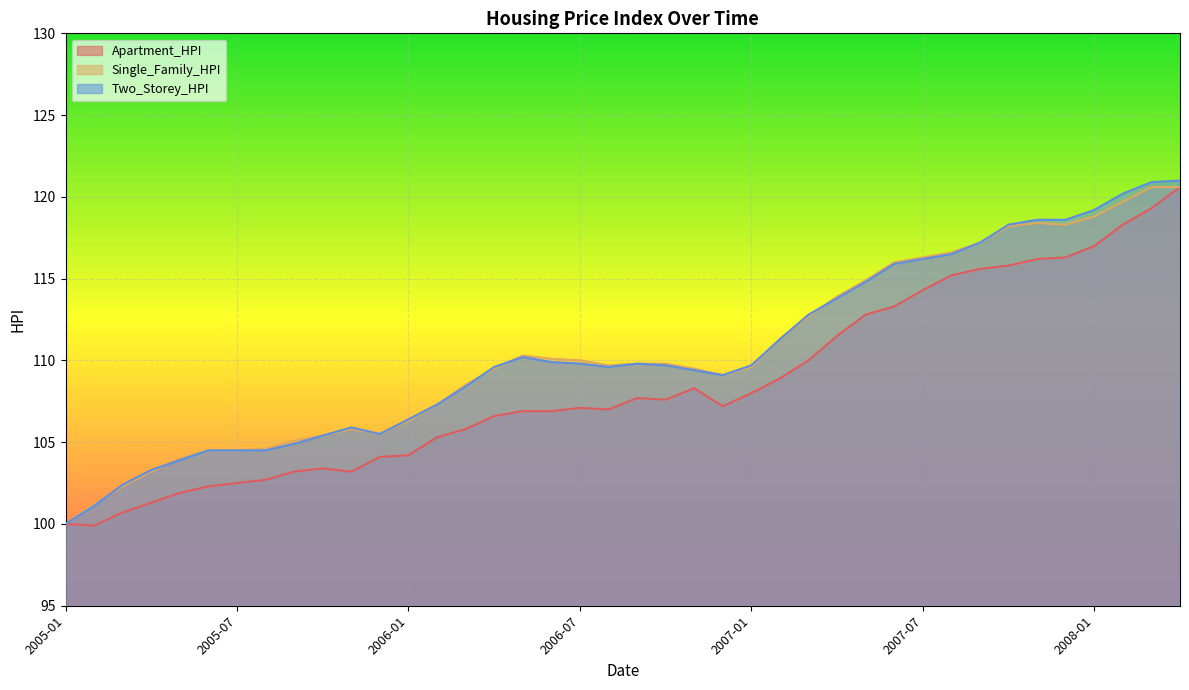

Is it true that Single_Family_HPI equals 31.7 at 2007-06?

False